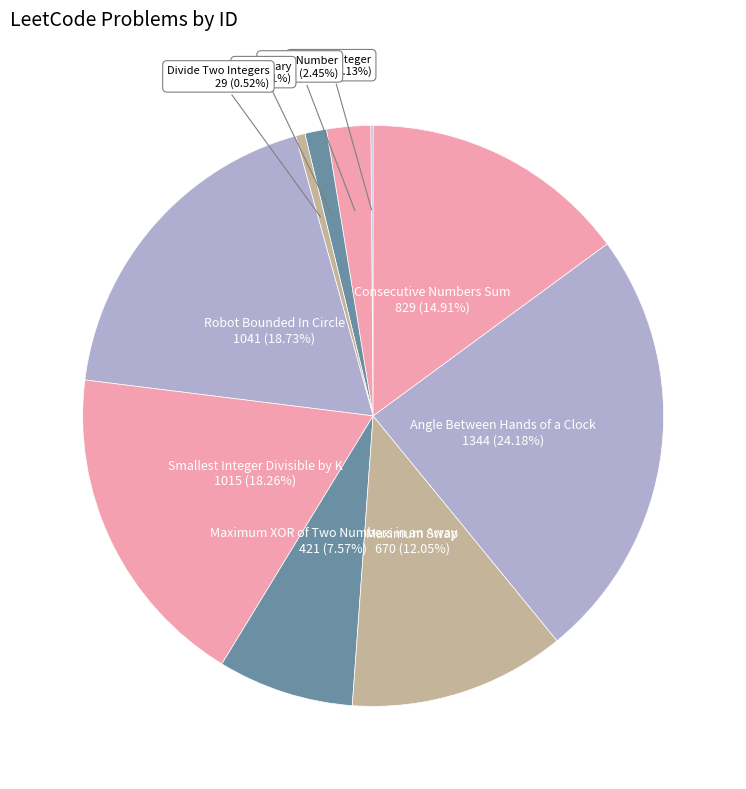

Which category has the biggest portion of the pie?

Angle Between Hands of a Clock